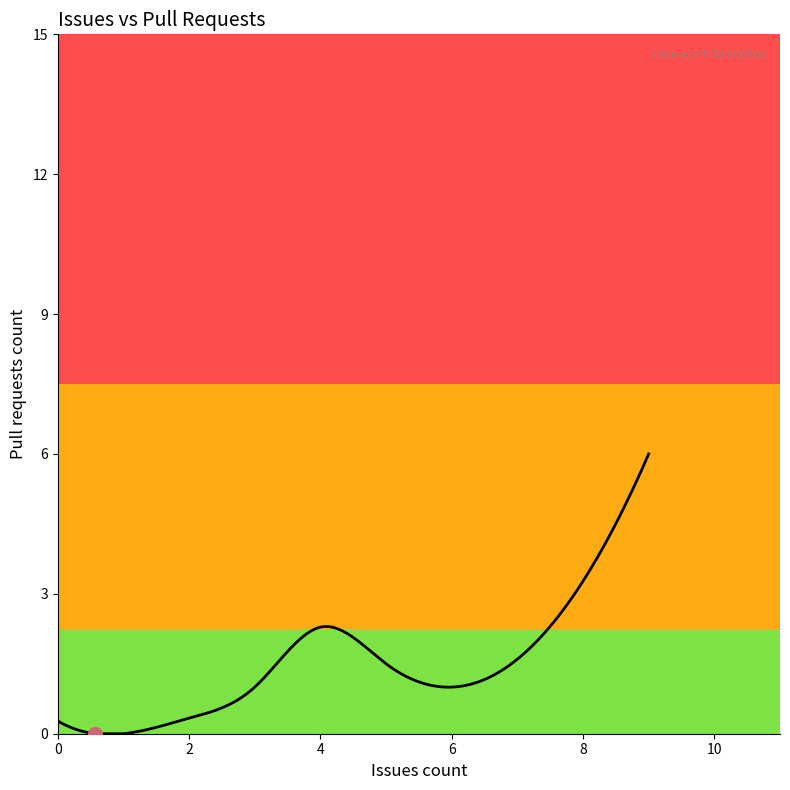

What is the sum of all values?

461.4